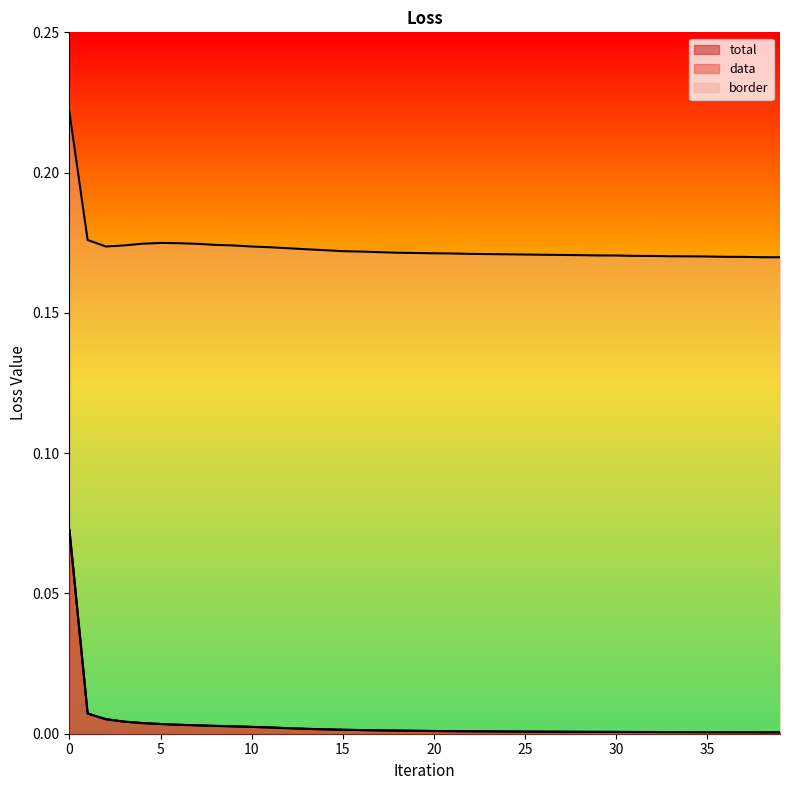

Rank the categories by border value from highest to lowest.

0, 1, 5, 6, 4, 7, 8, 3, 9, 10, 2, 11, 12, 13, 14, 15, 16, 17, 18, 19, 20, 21, 22, 23, 24, 25, 26, 27, 28, 29, 30, 31, 32, 33, 34, 35, 36, 37, 38, 39